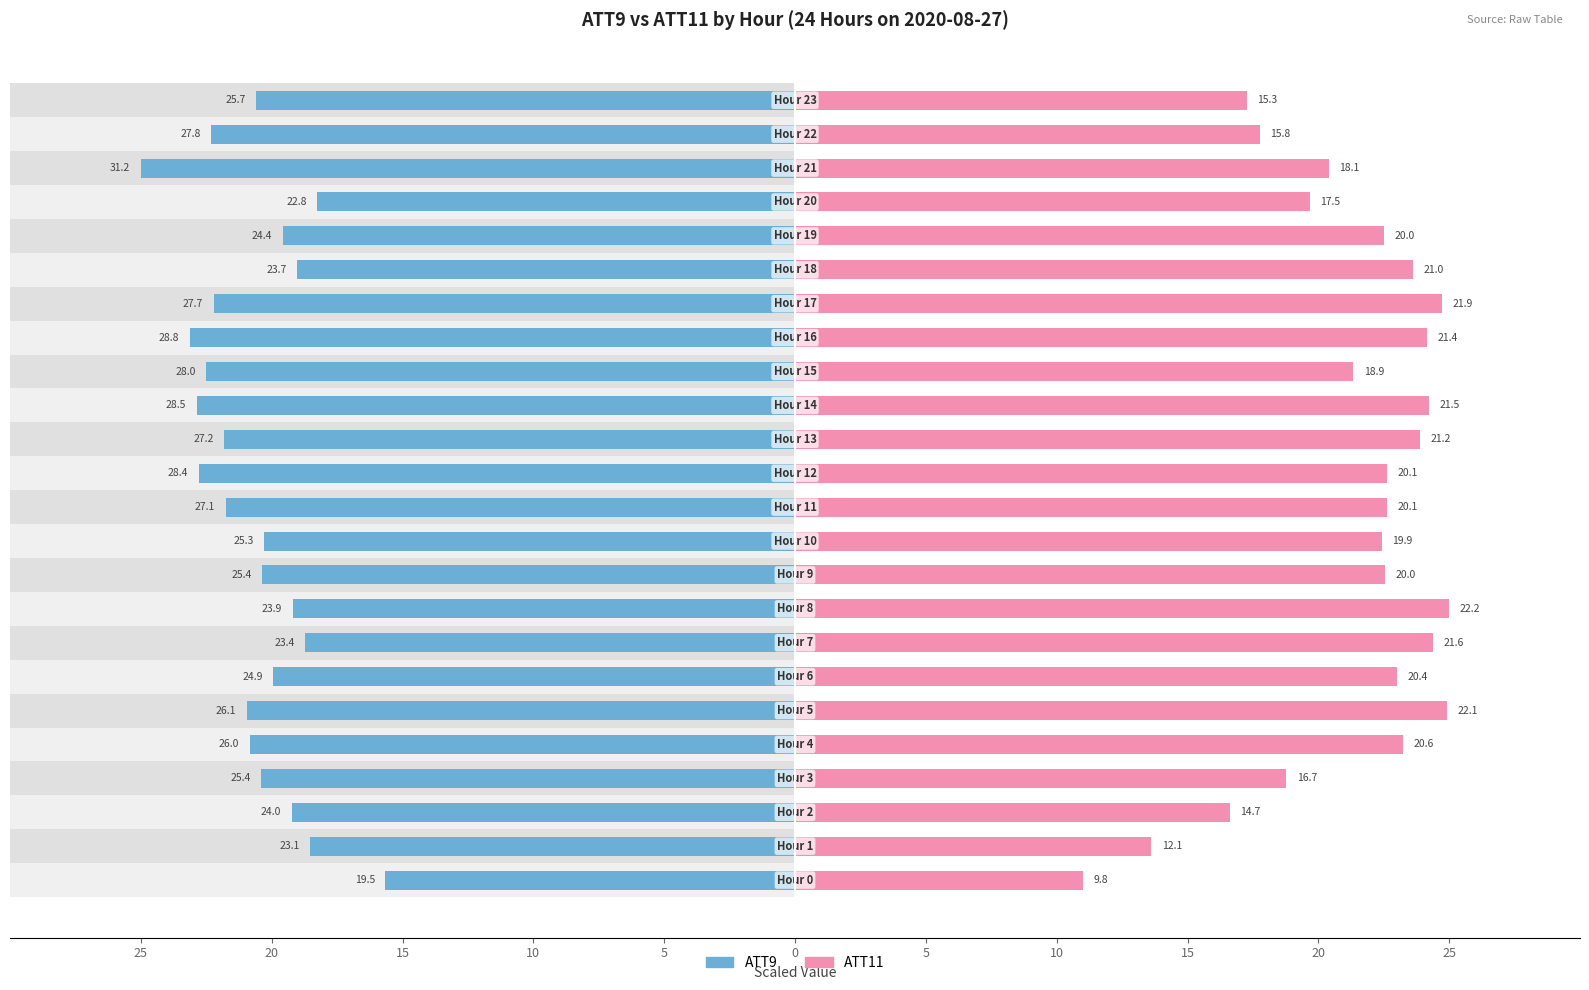

The ATT9 series shows -25.0 at 21. True or false?

True